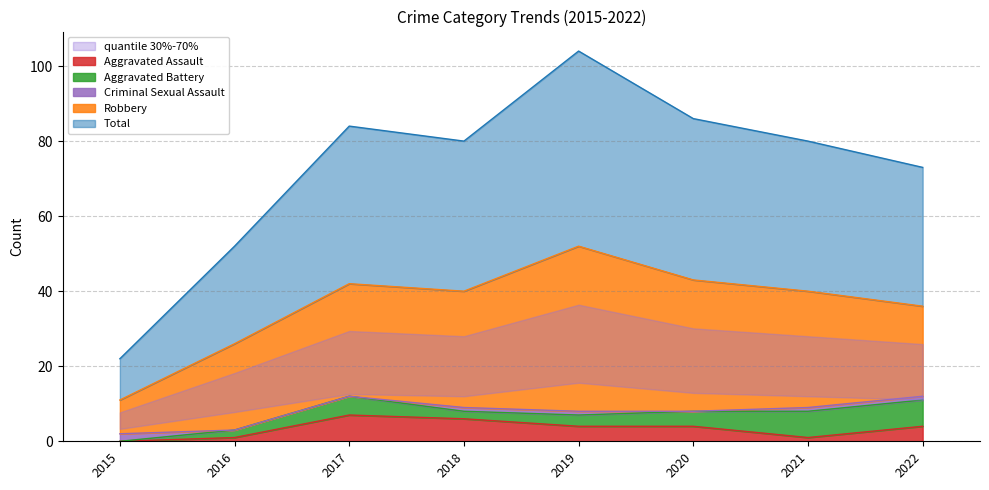

Rank the series at 2015 from highest to lowest value.

Total, Robbery, Criminal Sexual Assault, Aggravated Assault, Aggravated Battery